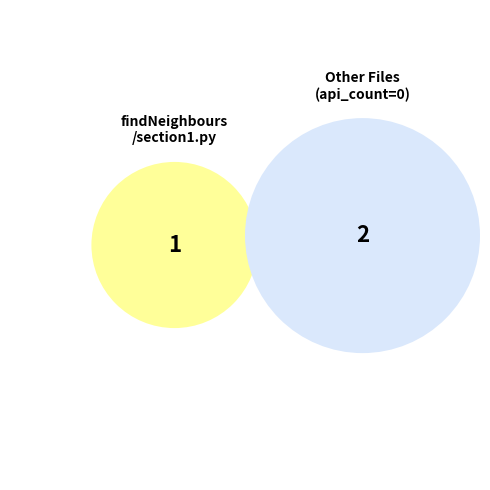

True or false: findNeighbours/section1.py accounts for 99% of the total.

False